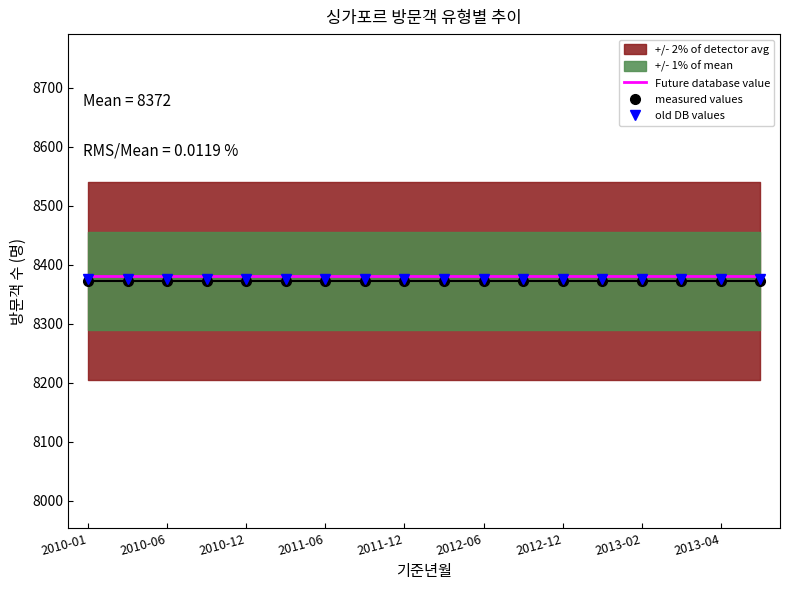

True or false: Future database value and measured values cross at least once.

False